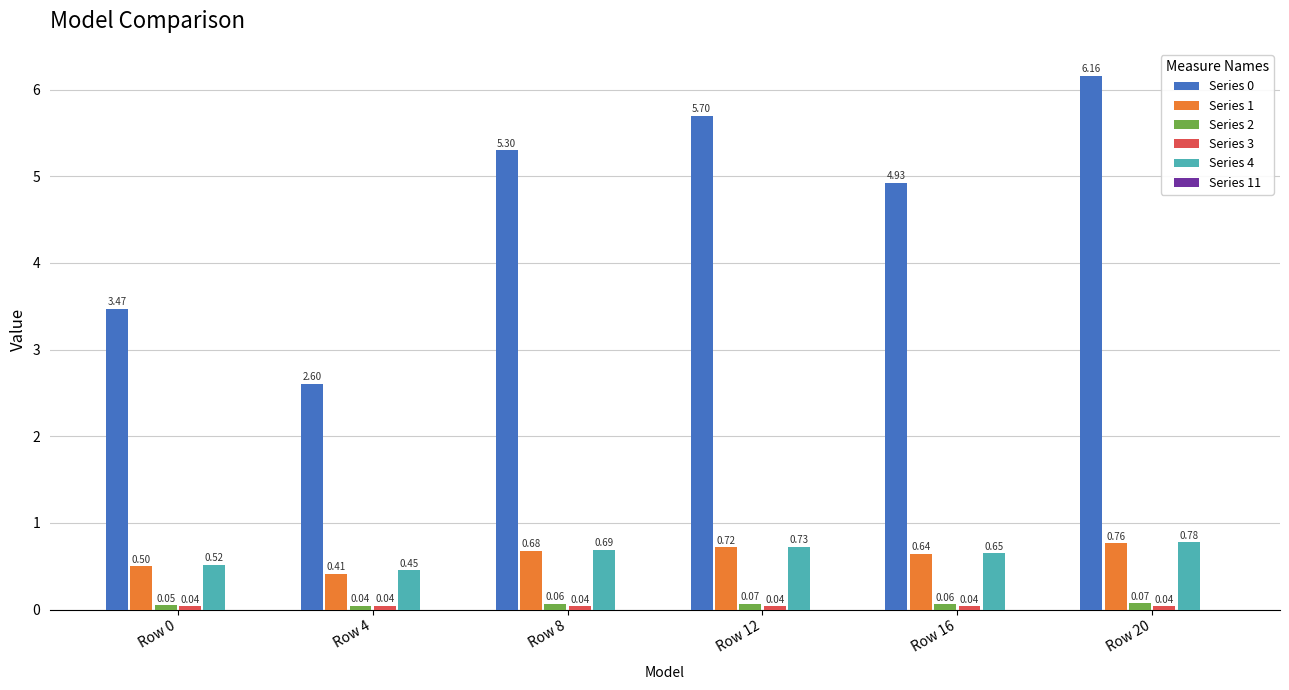

How many distinct data groups are displayed?

5